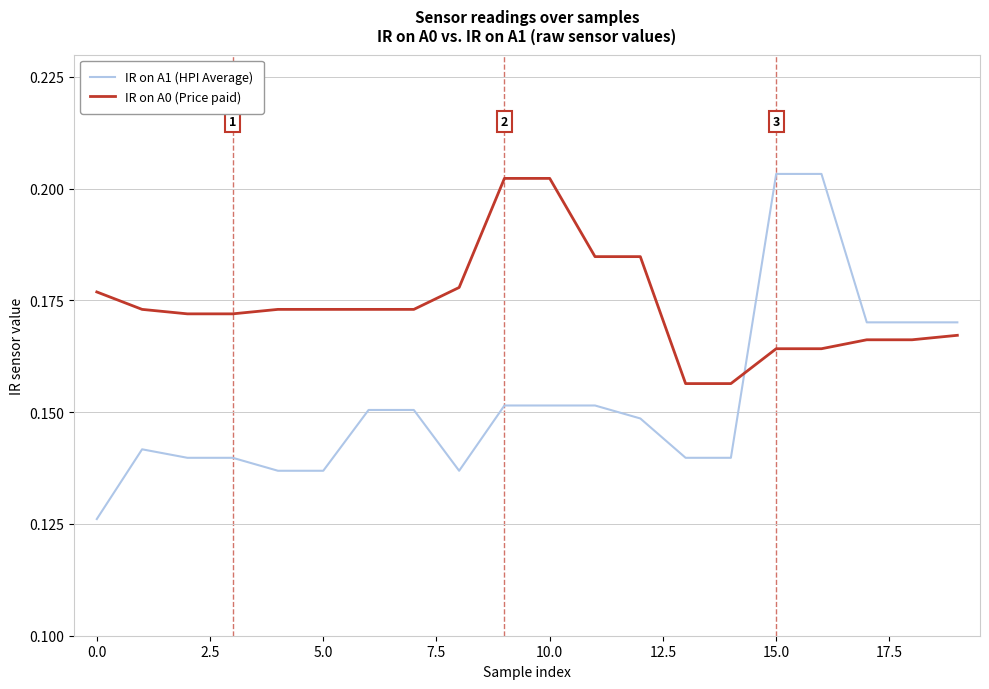

Which series has the largest range (max minus min)?

IR on A1 (HPI Average)